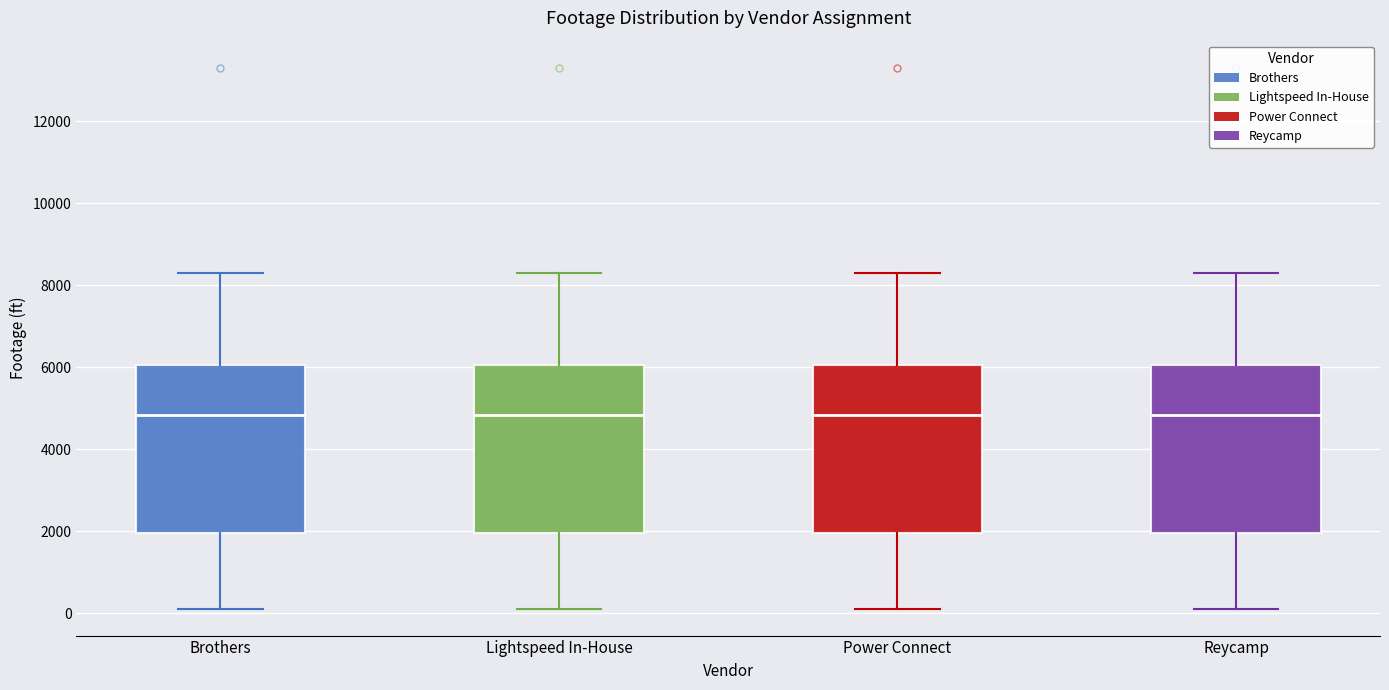

Where does the median line of the box for Lightspeed In-House sit on the y-axis? The values are not printed on the chart, so give them approximately, as read against the axis.

4800